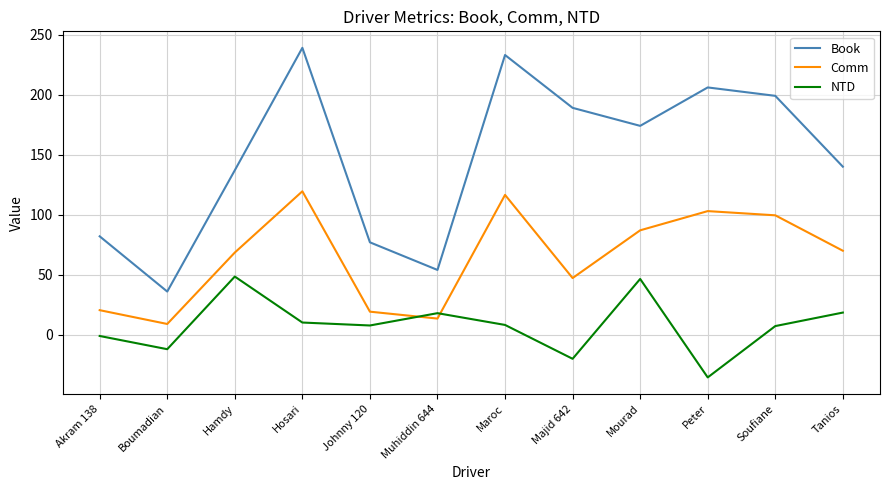

What is the sum of all Book values?

1766.0